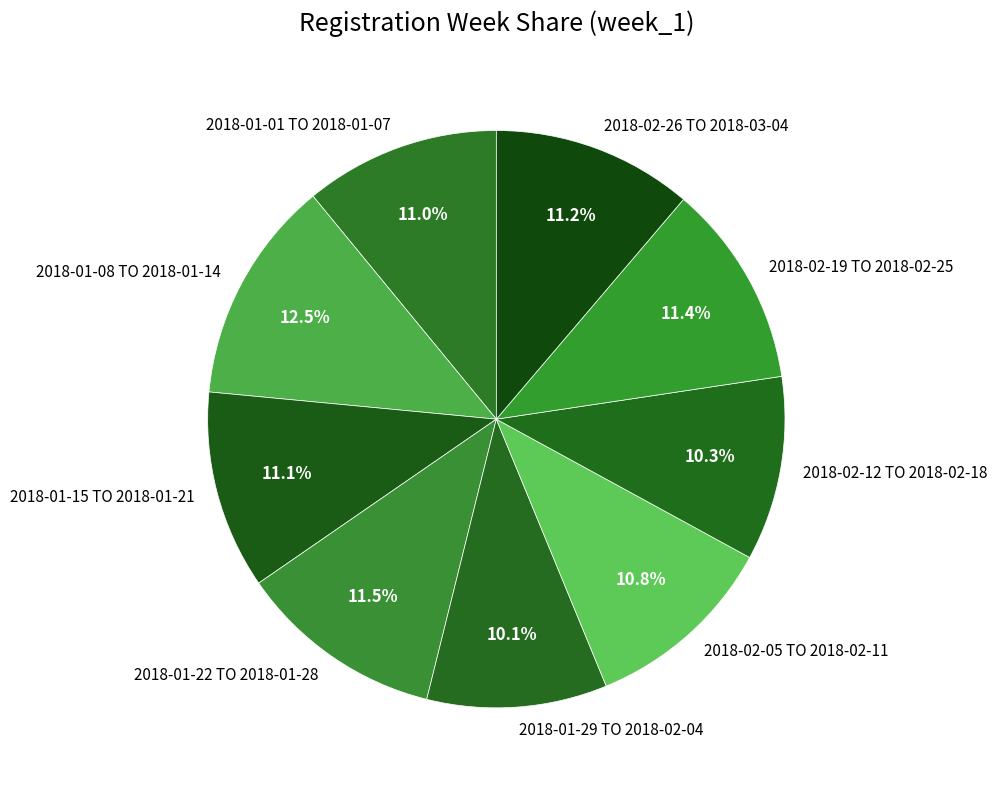

Between 2018-01-08 TO 2018-01-14 and 2018-01-22 TO 2018-01-28, which is larger?

2018-01-08 TO 2018-01-14